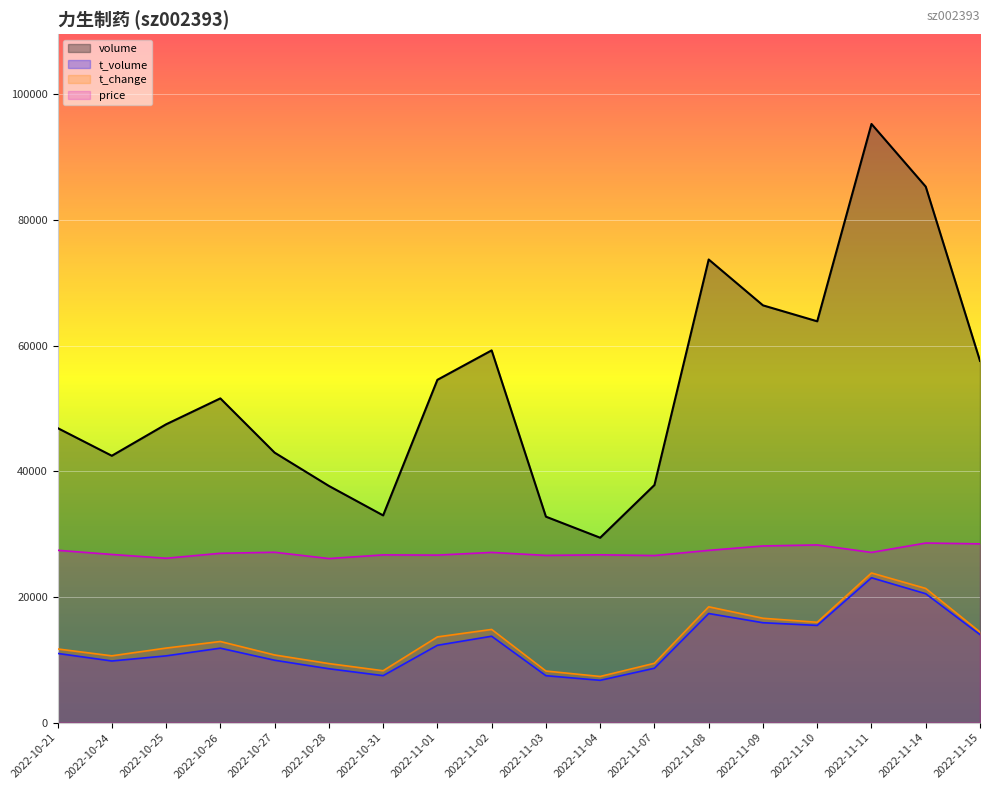

How many categories are shown in the chart?

18